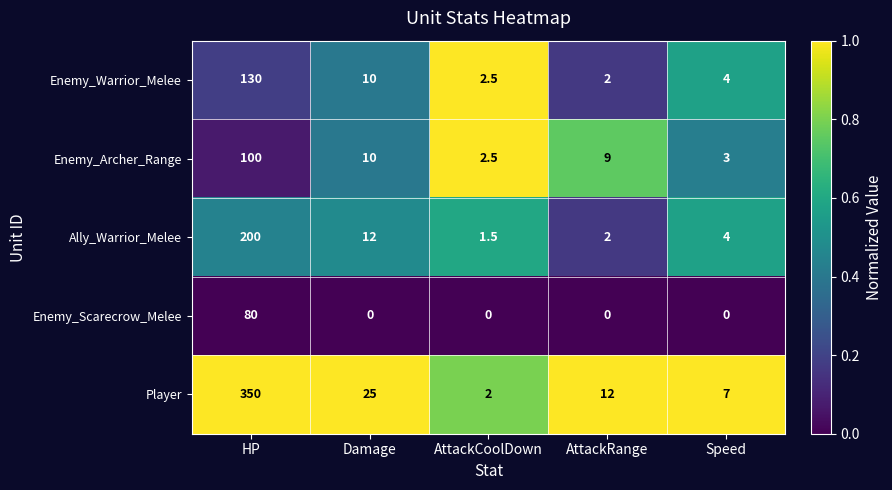

How many distinct data groups are displayed?

5